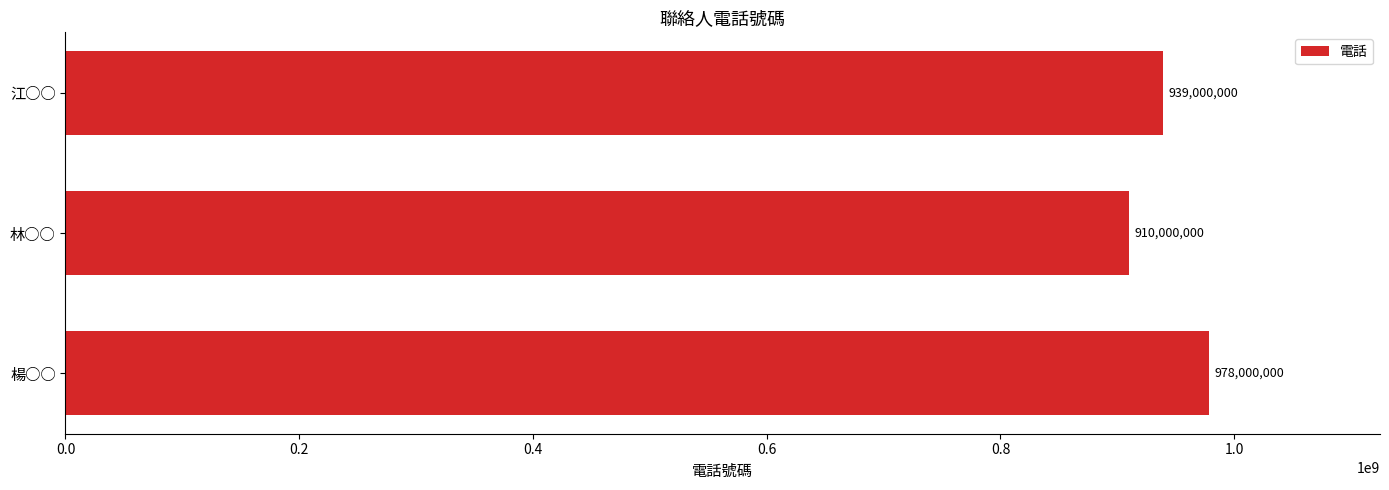

Count the number of data series in this chart.

1